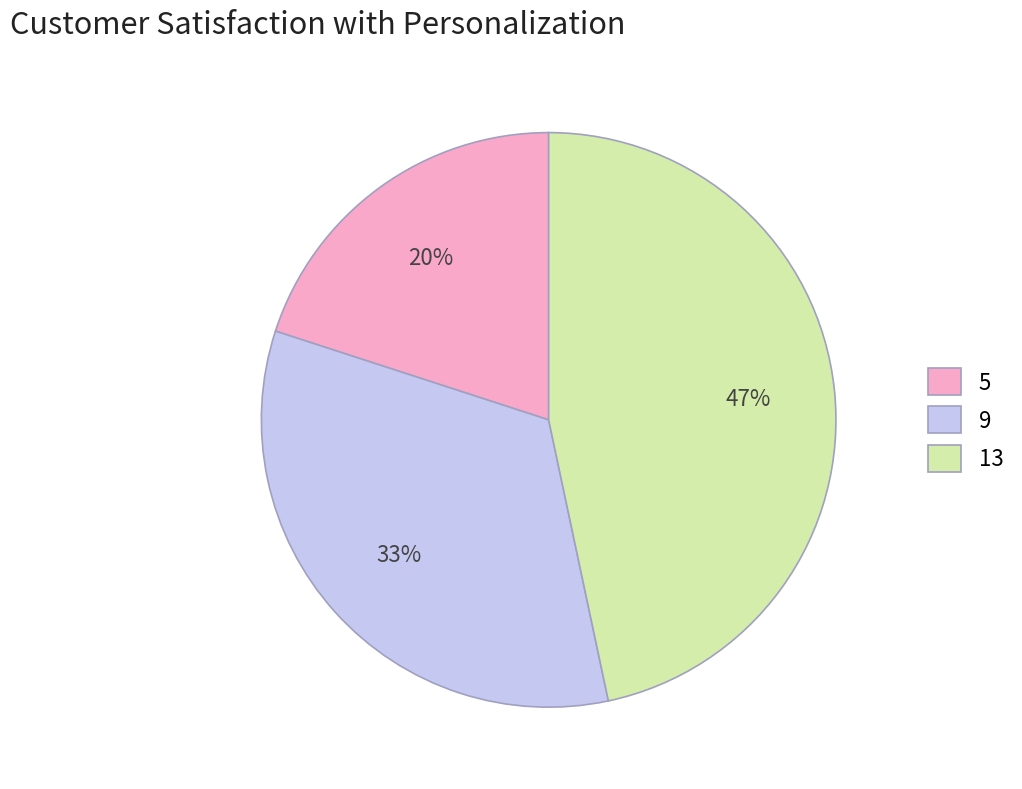

Is there a majority slice in this chart?

No